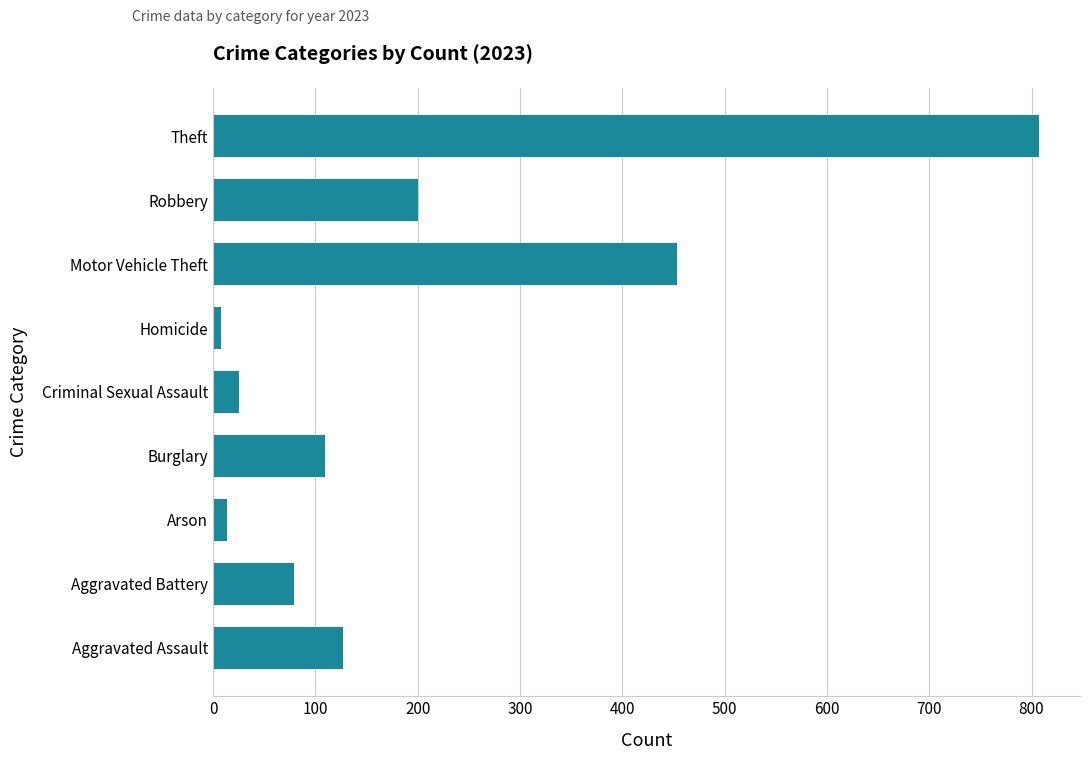

Between Aggravated Battery and Criminal Sexual Assault, which is larger?

Aggravated Battery